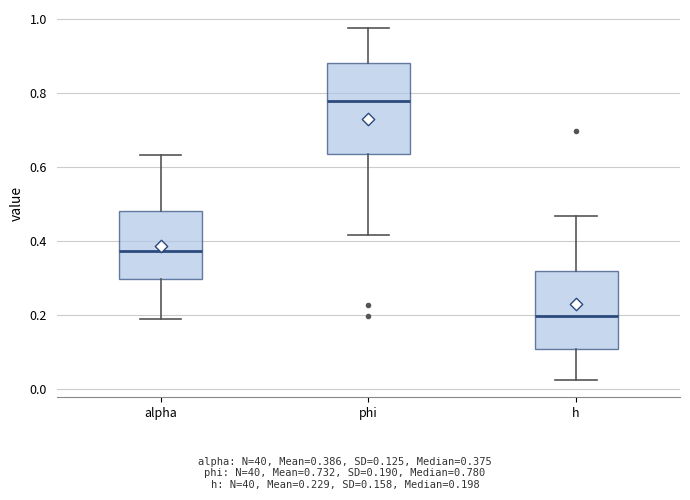

Comparing the boxes themselves (not the whiskers), which one is the tallest?

phi